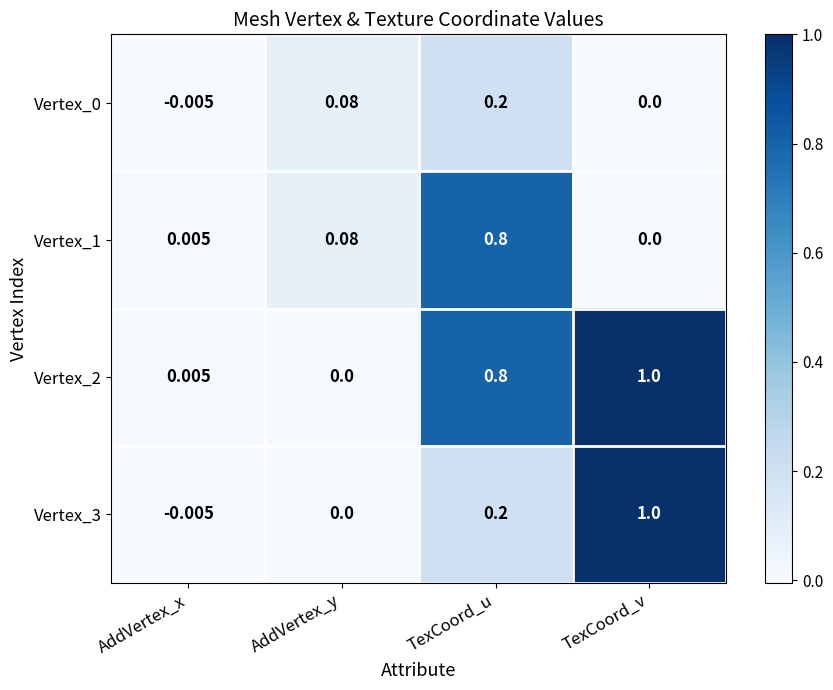

List the labels in order of Vertex_2 value, largest first.

TexCoord_v, TexCoord_u, AddVertex_x, AddVertex_y